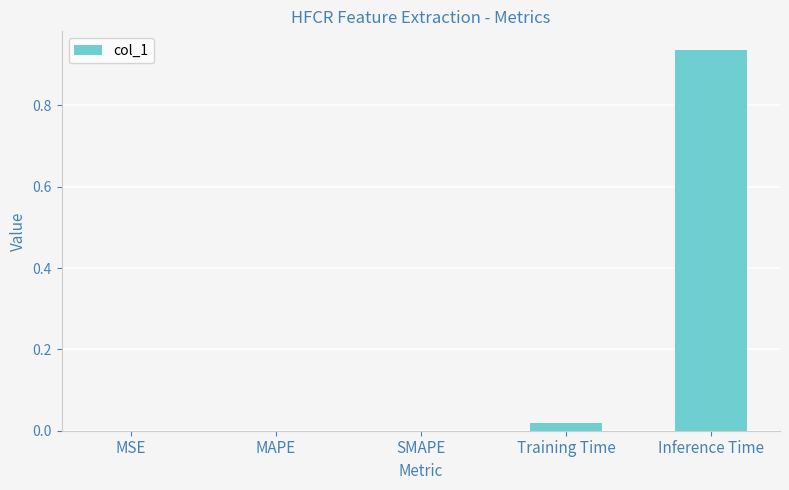

Which has a higher value, MAPE or Inference Time?

Inference Time